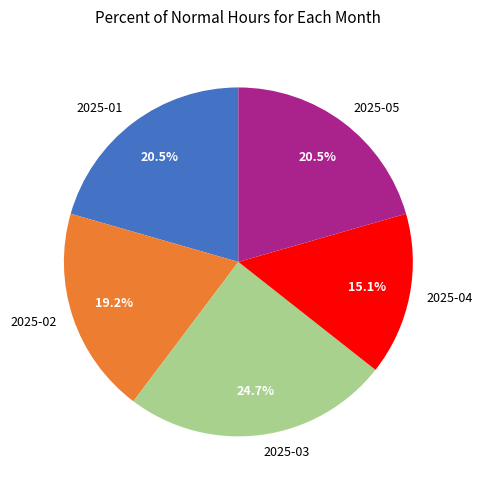

To the nearest percent, what is the average slice percentage?

20%